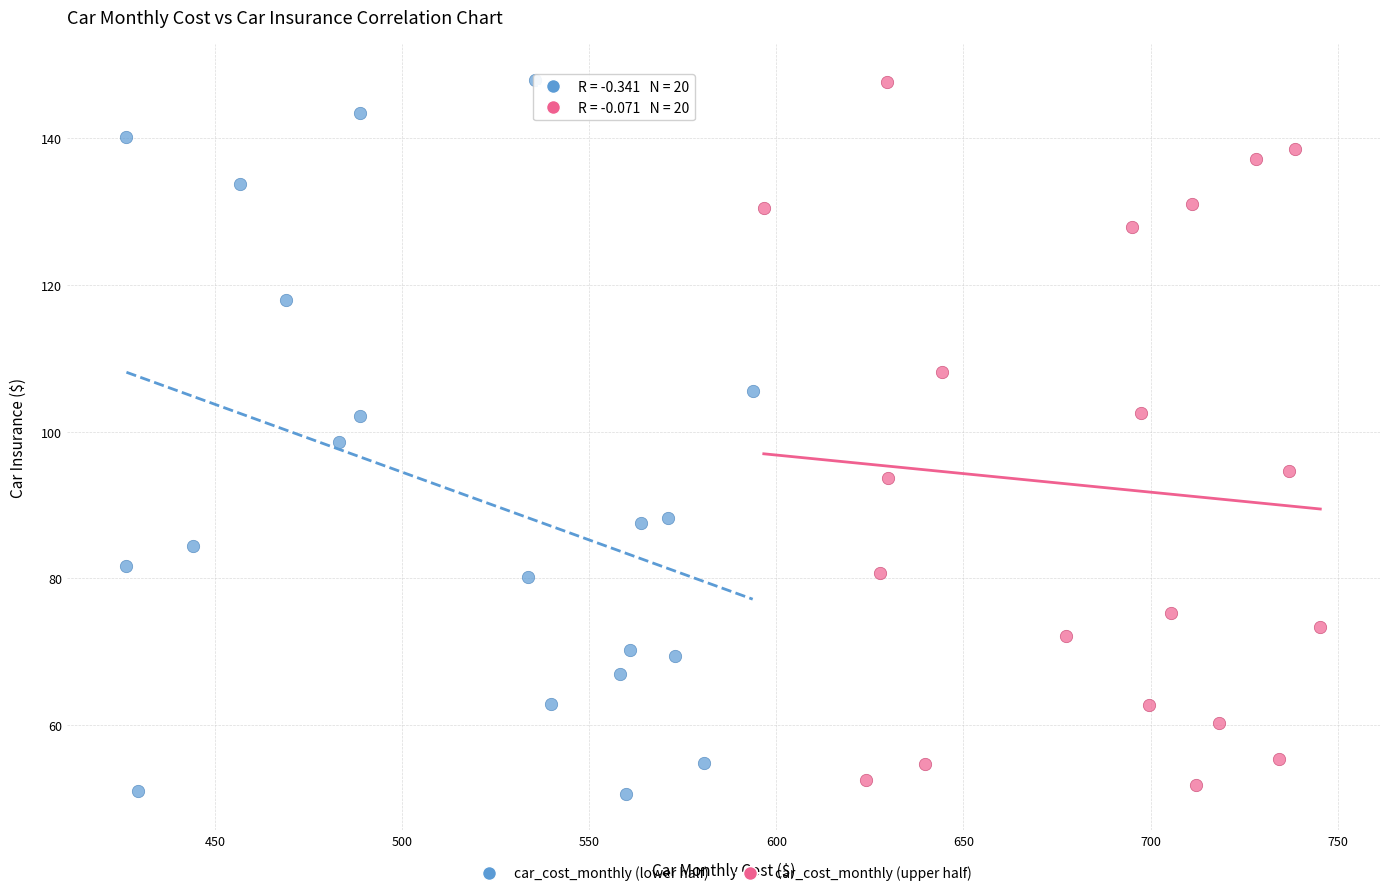

Which series reaches the minimum Y coordinate?

car_cost_monthly (lower half)